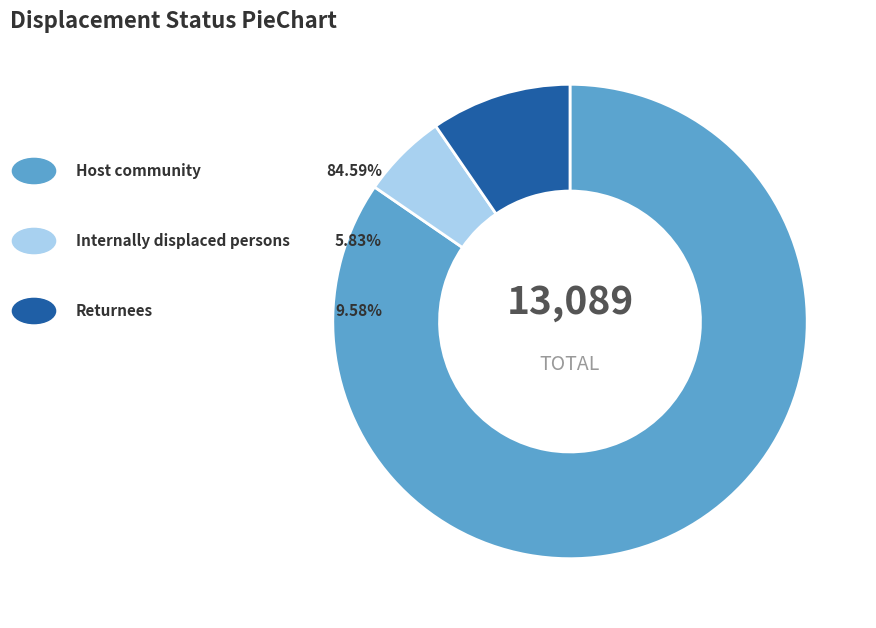

Does any single category account for the majority?

Yes